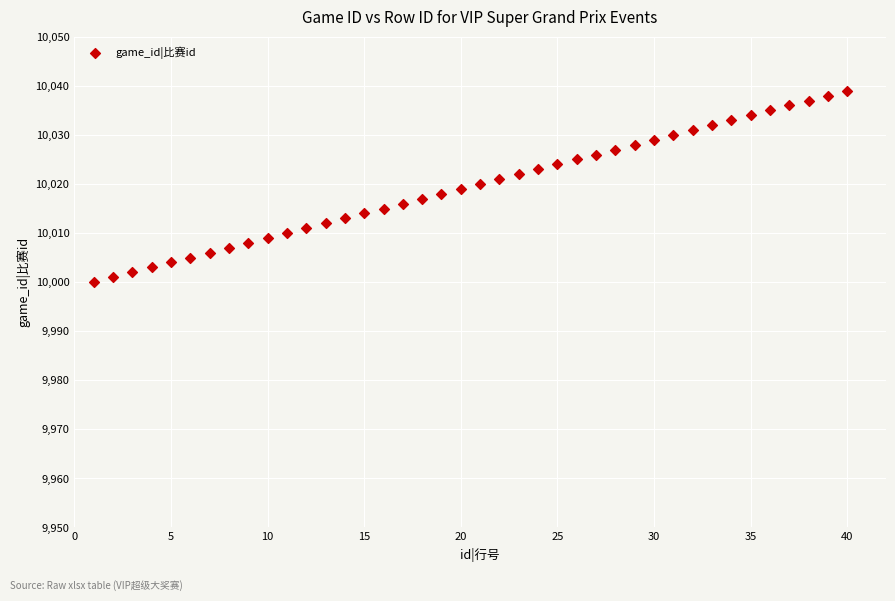

What is the range of Y values (max minus min)?

39